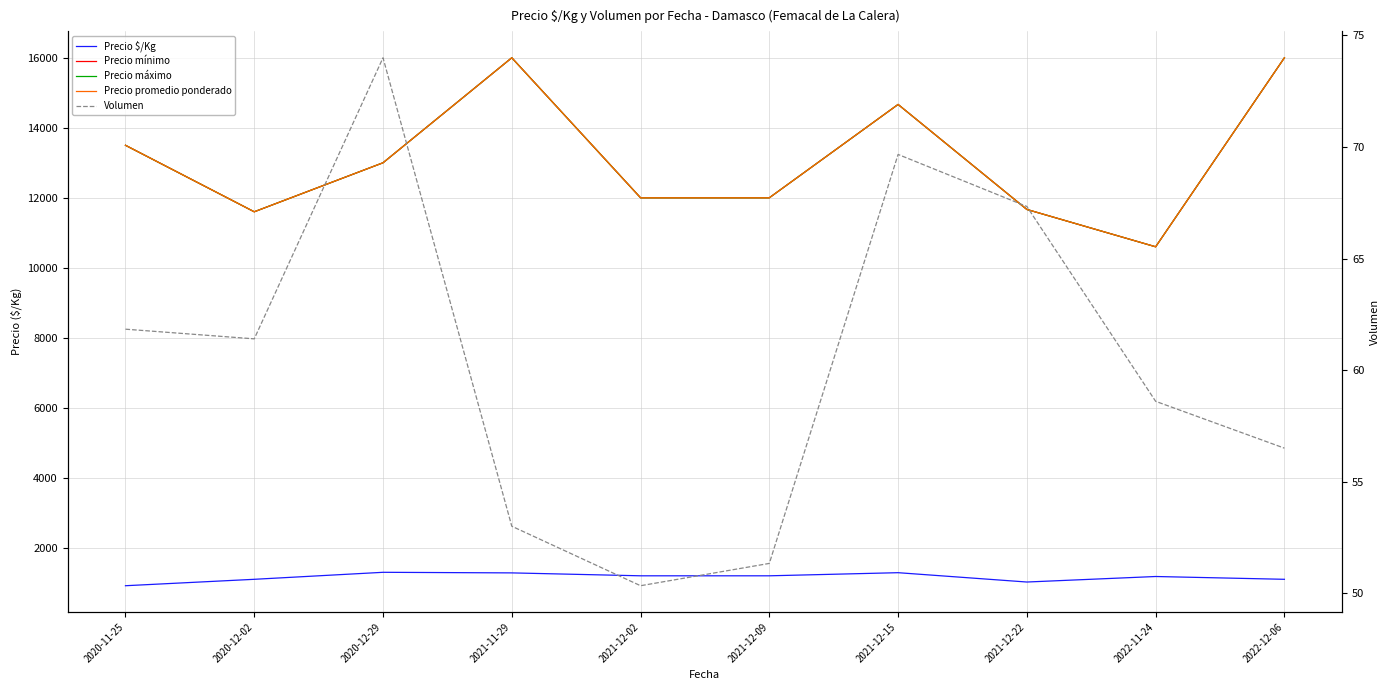

Is it true that Precio $/Kg equals 1100.0 at 2020-12-02?

True